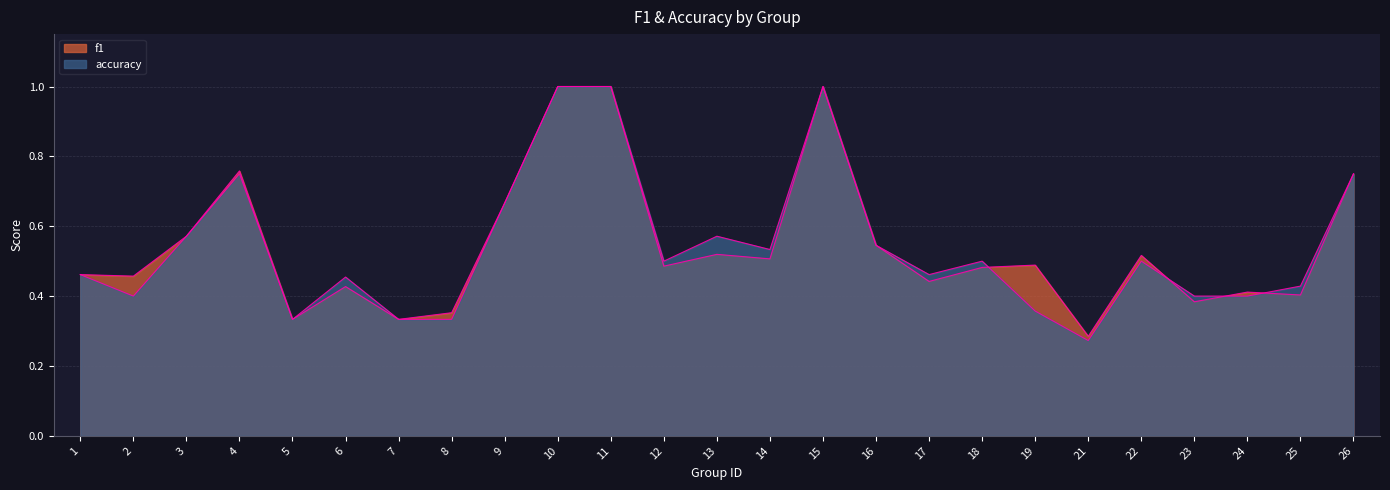

Which series has the largest range (max minus min)?

accuracy